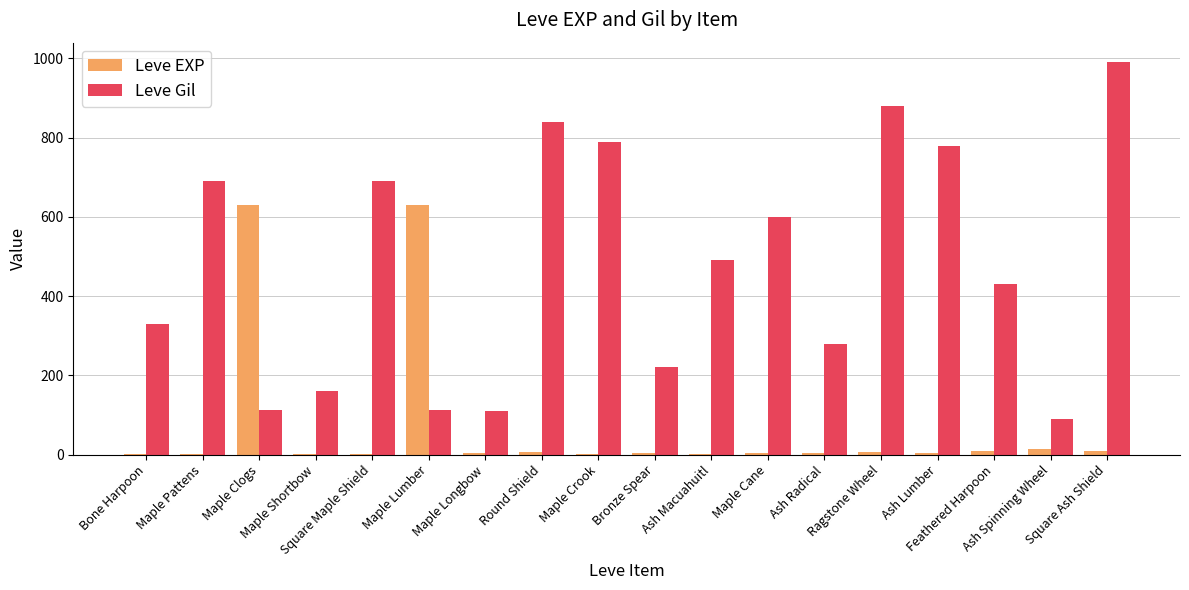

The value of Leve EXP at Ash Macuahuitl is 2. True or false?

True